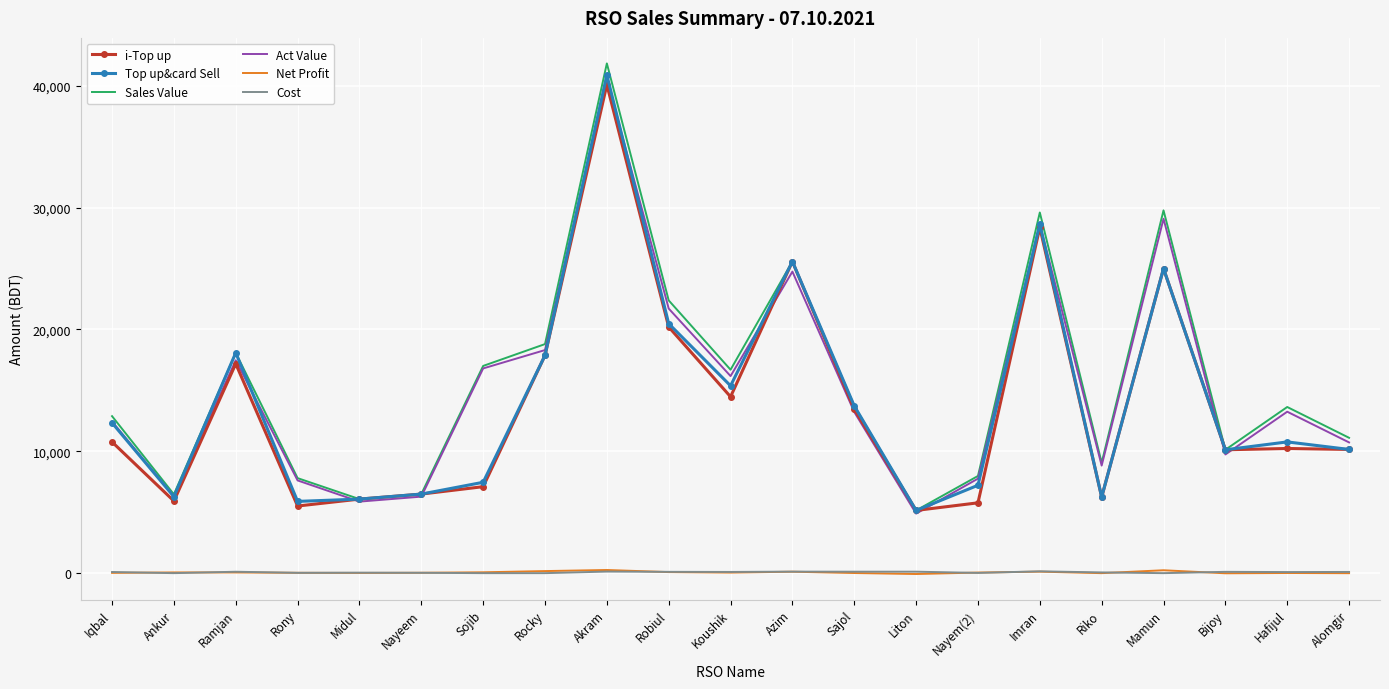

At which category is the sum across all series the highest?

Akram